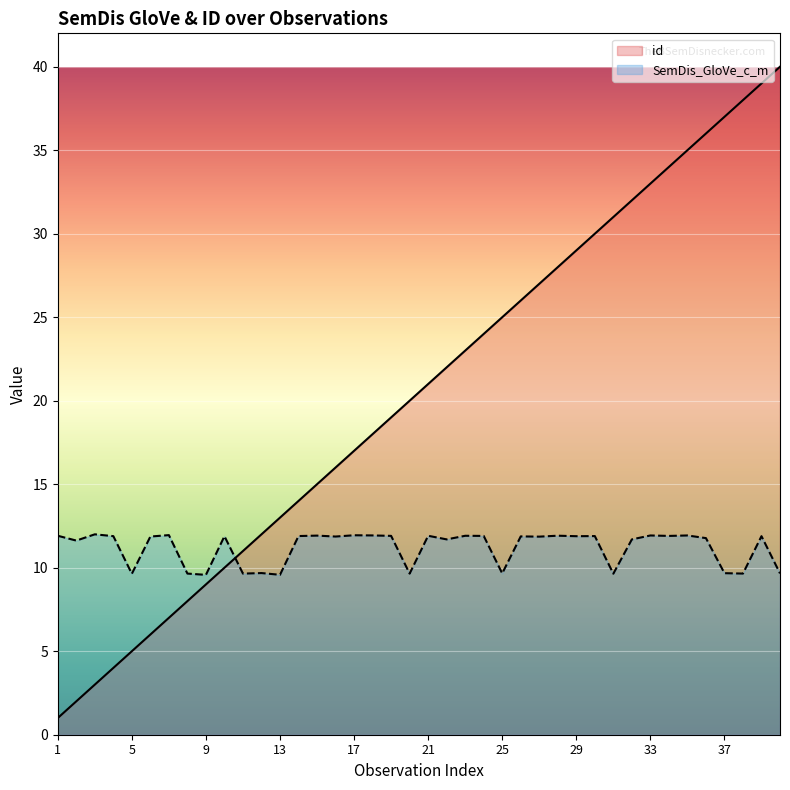

Between 10 and 21, which is larger?

21